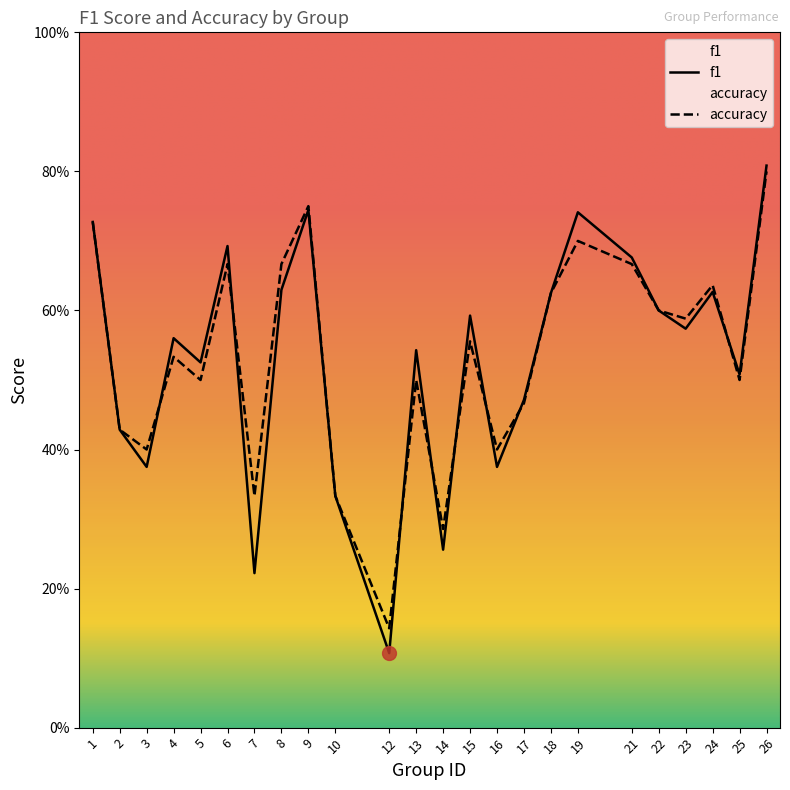

Reading left to right, transcribe all the data shown in this chart.

f1: 1=0.7	2=0.4	3=0.4	4=0.6	5=0.5	6=0.7	7=0.2	8=0.6	9=0.7	10=0.3	12=0.1	13=0.5	14=0.3	15=0.6	16=0.4	17=0.5	18=0.6	19=0.7	21=0.7	22=0.6	23=0.6	24=0.6	25=0.5	26=0.8
accuracy: 1=0.7	2=0.4	3=0.4	4=0.5	5=0.5	6=0.7	7=0.3	8=0.7	9=0.8	10=0.3	12=0.1	13=0.5	14=0.3	15=0.6	16=0.4	17=0.5	18=0.6	19=0.7	21=0.7	22=0.6	23=0.6	24=0.6	25=0.5	26=0.8